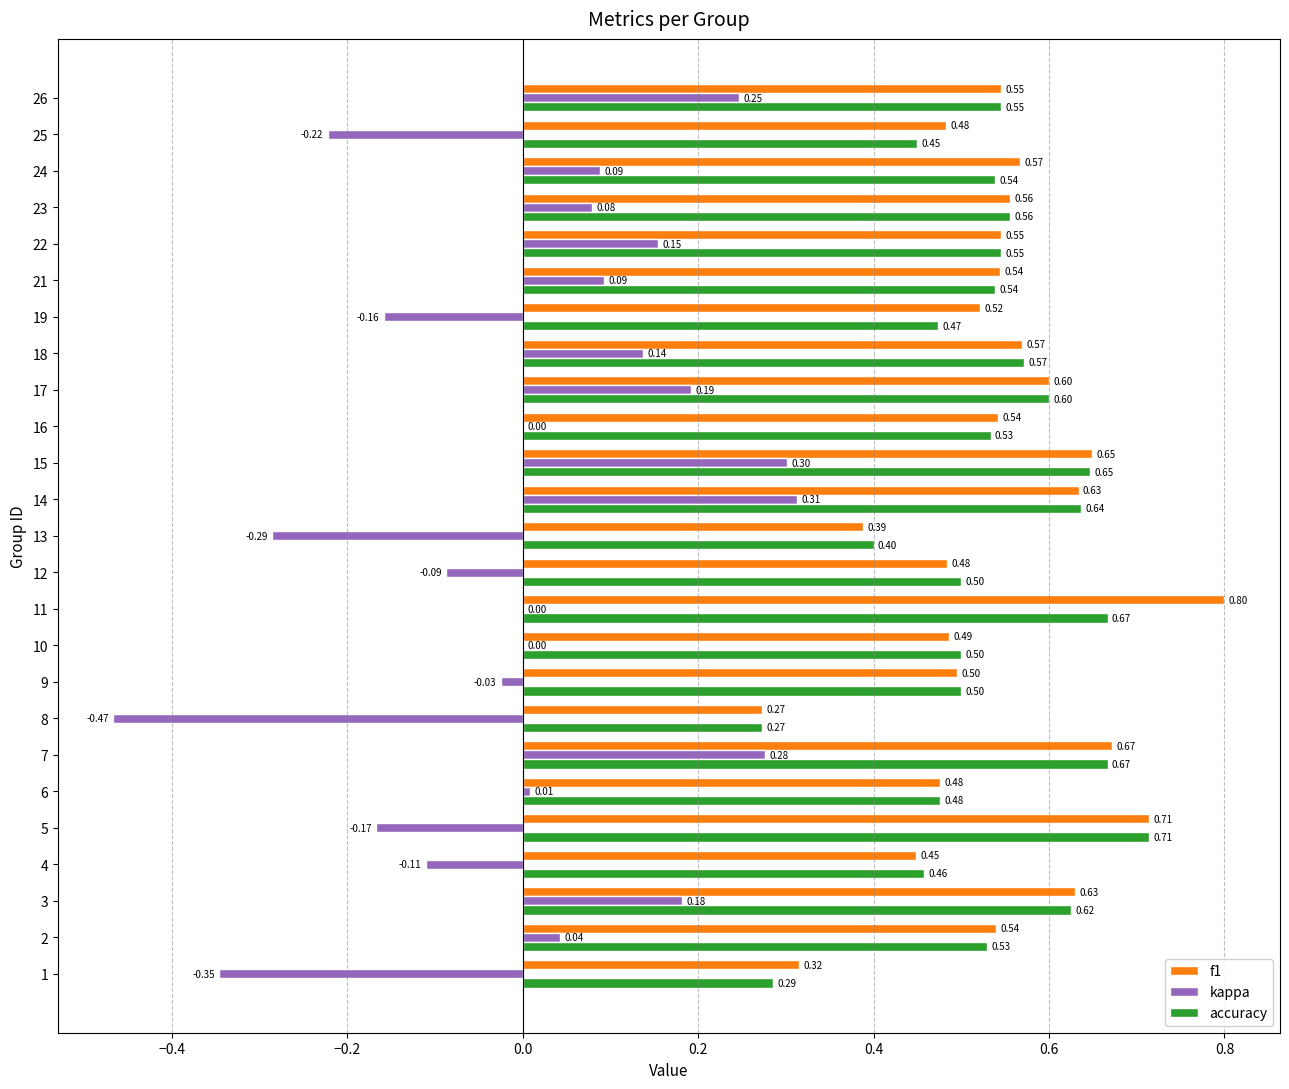

Which series changed the most between 7 and 18?

kappa